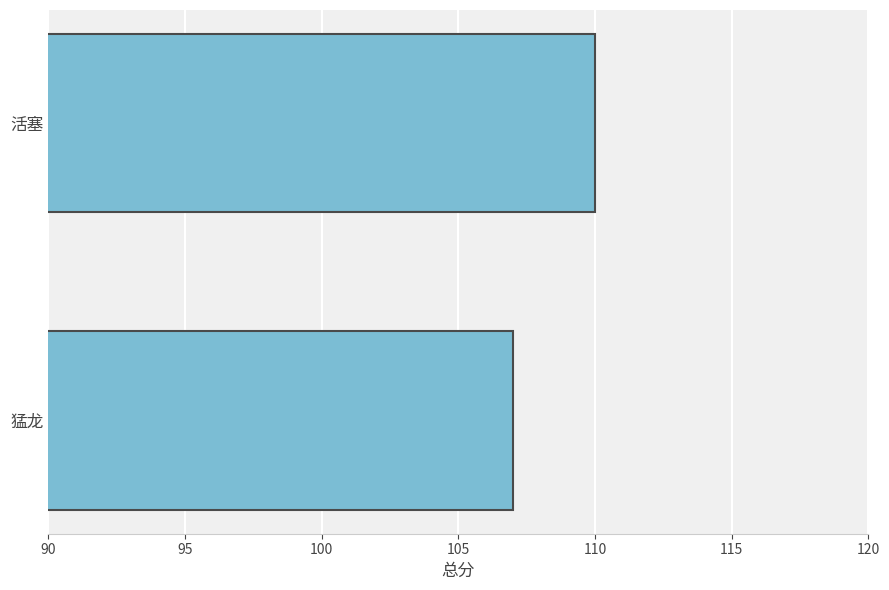

List the labels in order of value, smallest first.

猛龙, 活塞